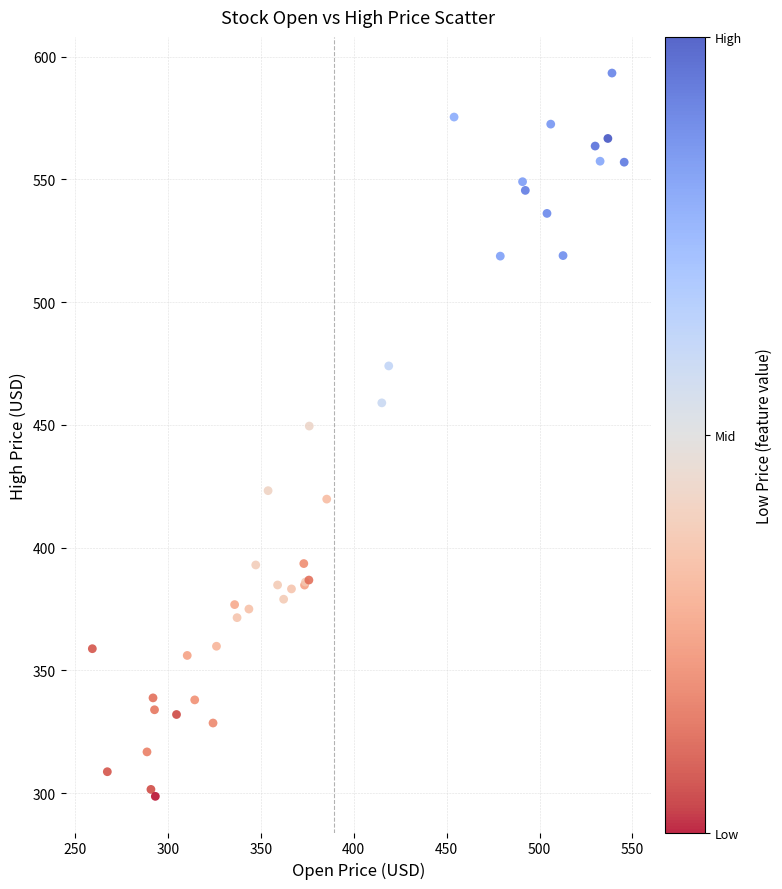

What Y value in the scatter plot is closest to 446?

449.5